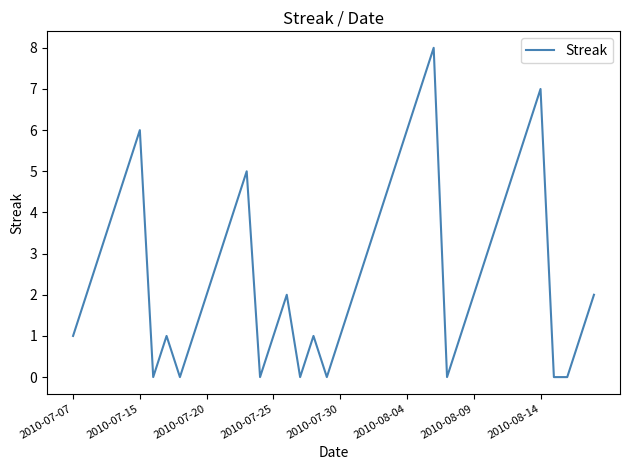

What is the difference between the maximum and second lowest values?

8